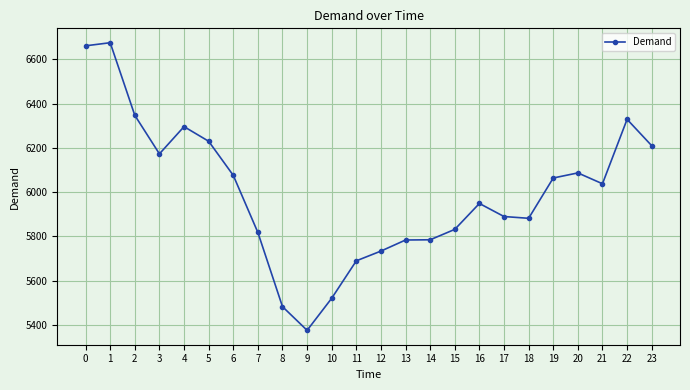

What is the difference between the values at 6 and 23?

134